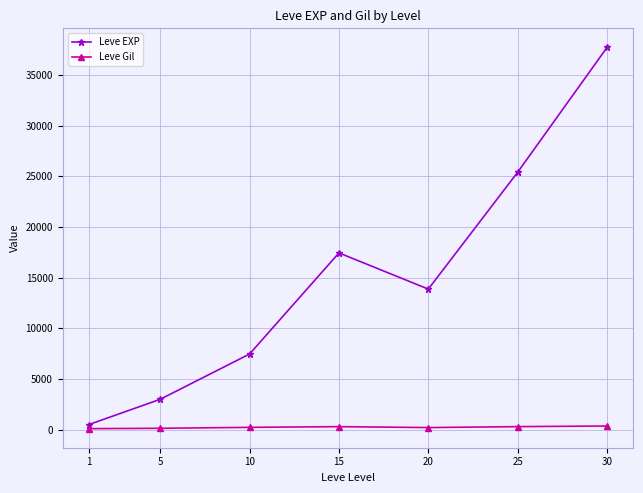

Does the chart display data point markers on the line(s)?

Yes